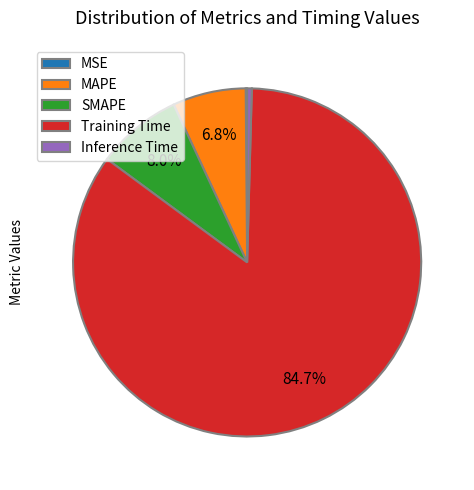

What portion of the pie excludes MAPE?

93.2%